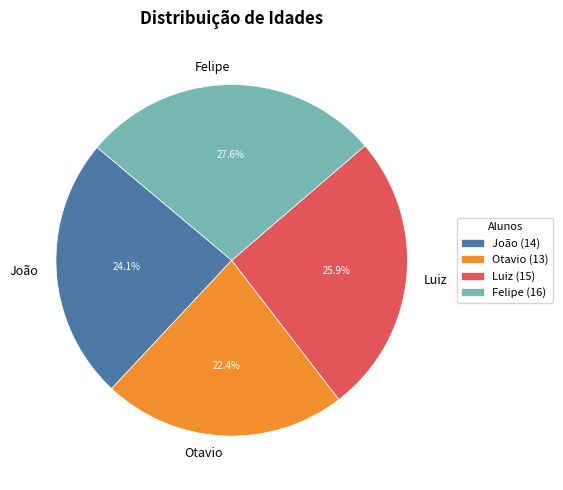

The João slice represents 33% of the pie. True or false?

False